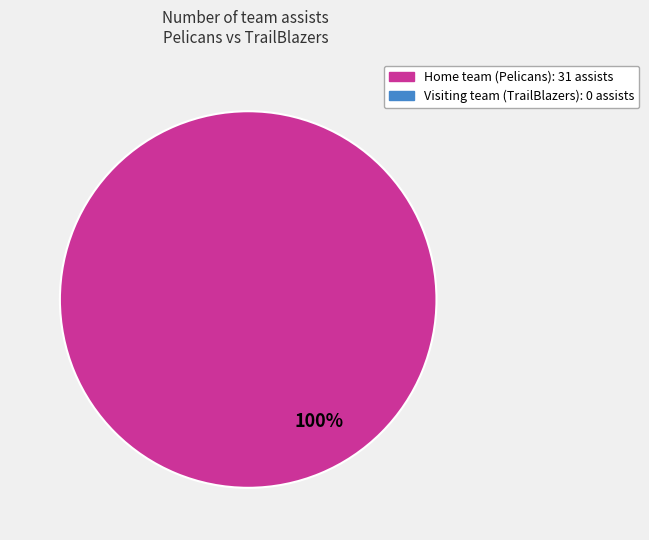

Does any single category account for the majority?

Yes